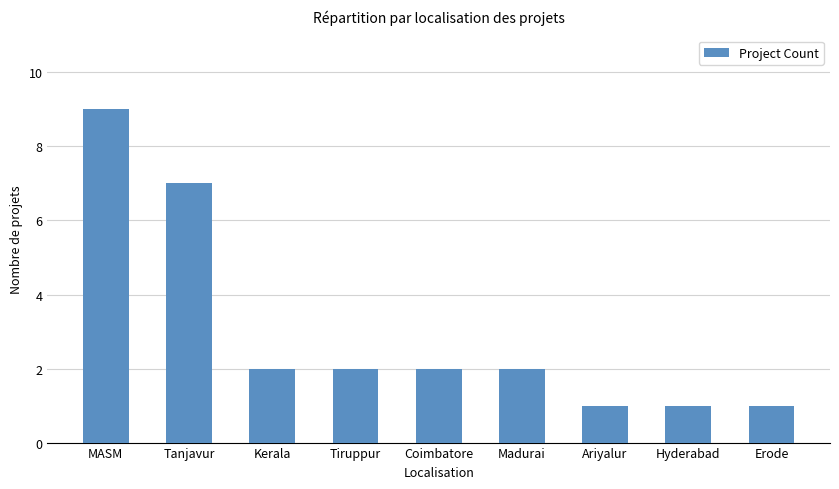

Which label corresponds to the largest value in the chart?

MASM